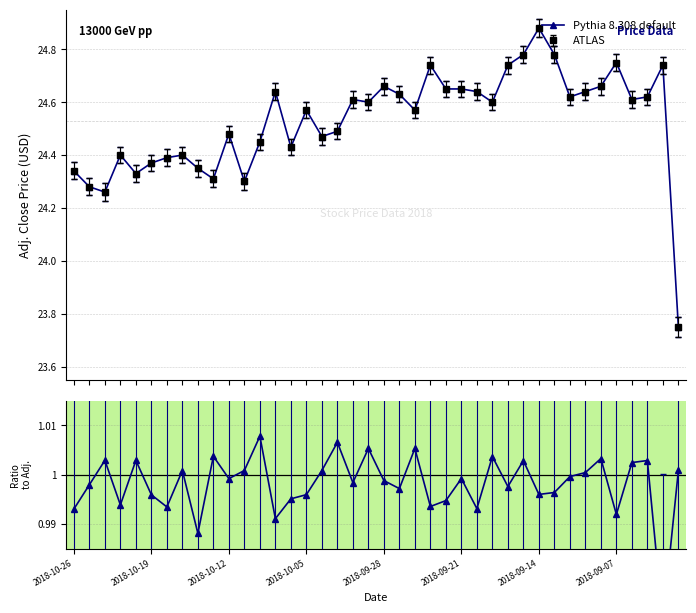

Which series has the largest total across all categories?

Pythia 8.308 default